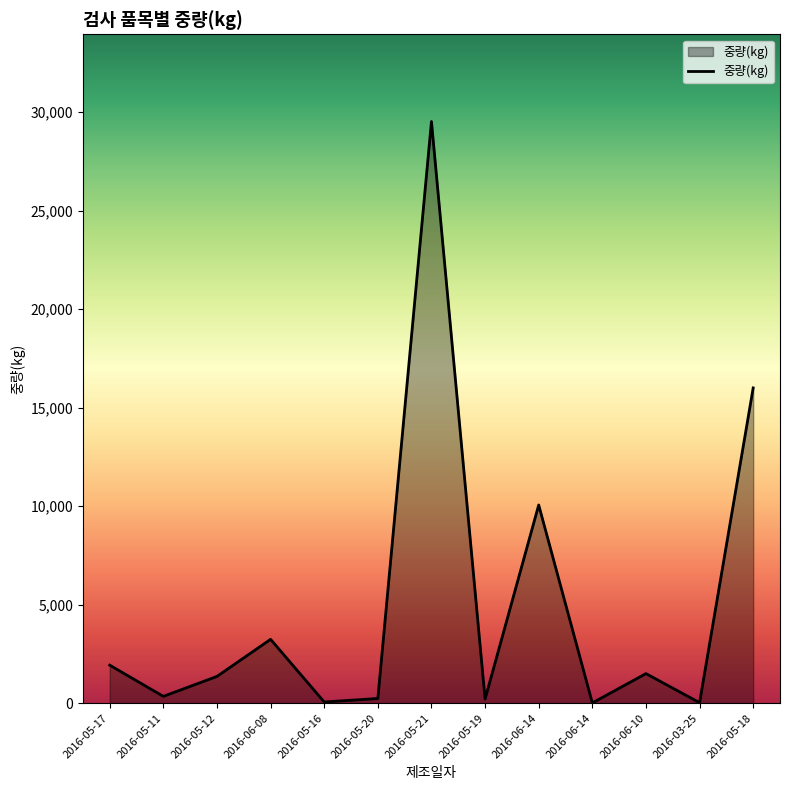

What is the label of the 3rd point from the right?

2016-06-10